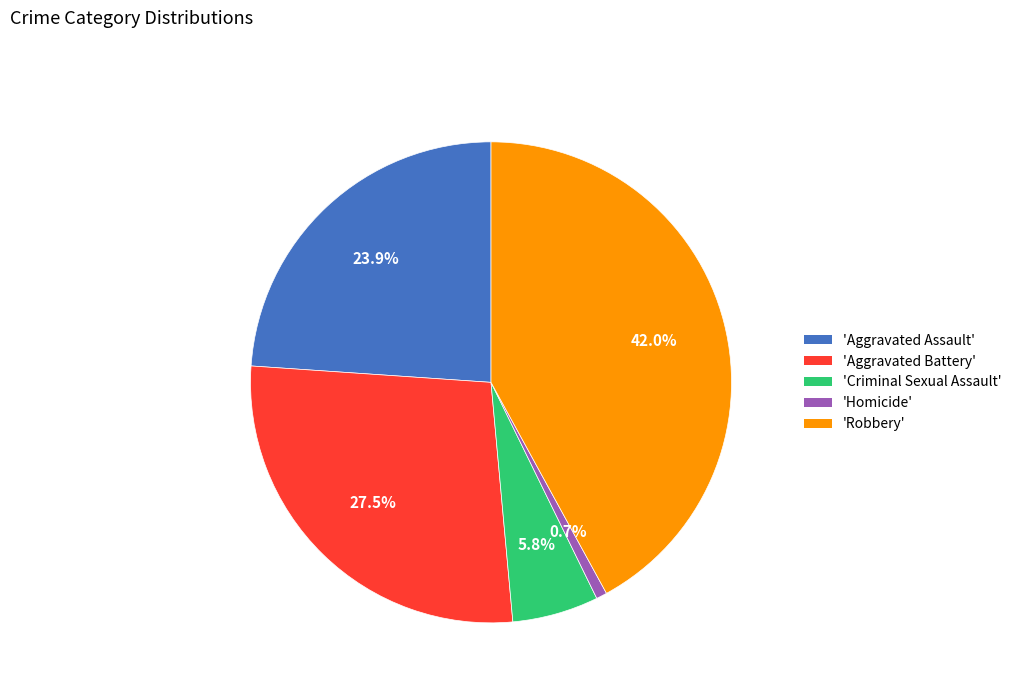

What is the total percentage of 'Criminal Sexual Assault' and 'Robbery'?

47.8%